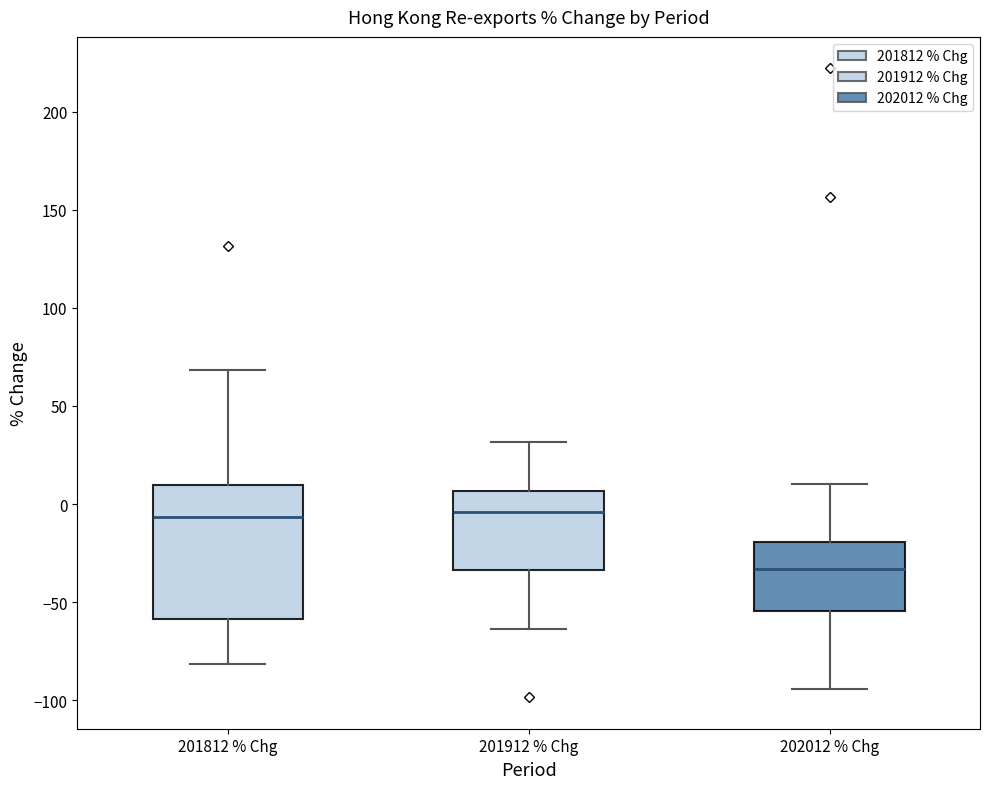

Reading left to right, read every box against the y-axis: the position of its median line, the range the box covers, and the ends of its whiskers. The values are not printed on the chart, so give them approximately, as read against the axis.

201812 % Chg: median -5, box -60 to 10, whiskers -80 to 70
201912 % Chg: median -5, box -35 to 5, whiskers -65 to 30
202012 % Chg: median -35, box -55 to -20, whiskers -95 to 10